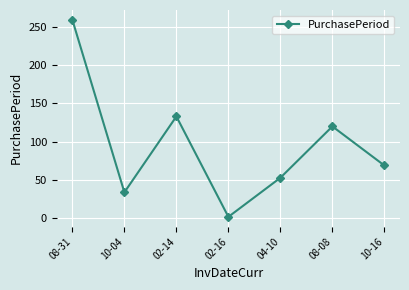

Reading right to left, extract all data points from this chart.

10-16=69	08-08=120	04-10=53	02-16=2	02-14=133	10-04=34	08-31=259